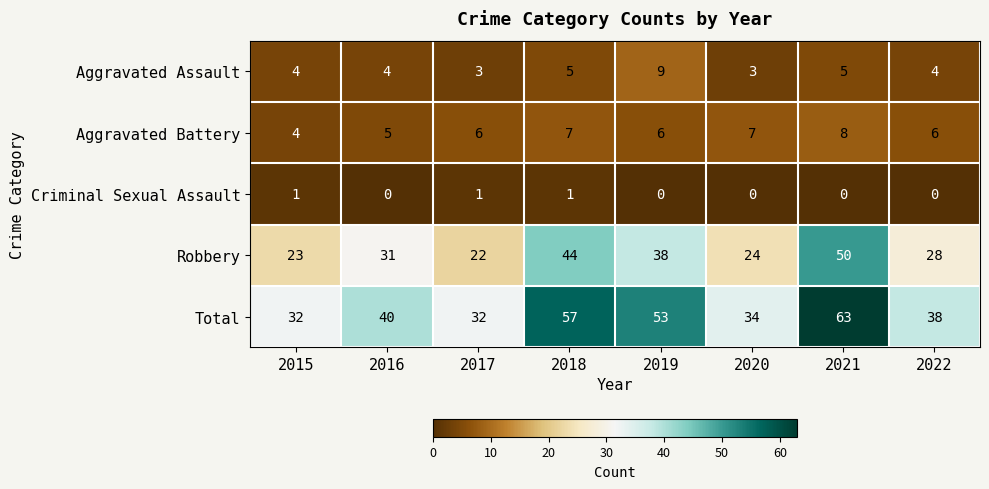

How many data points does each series have?

8